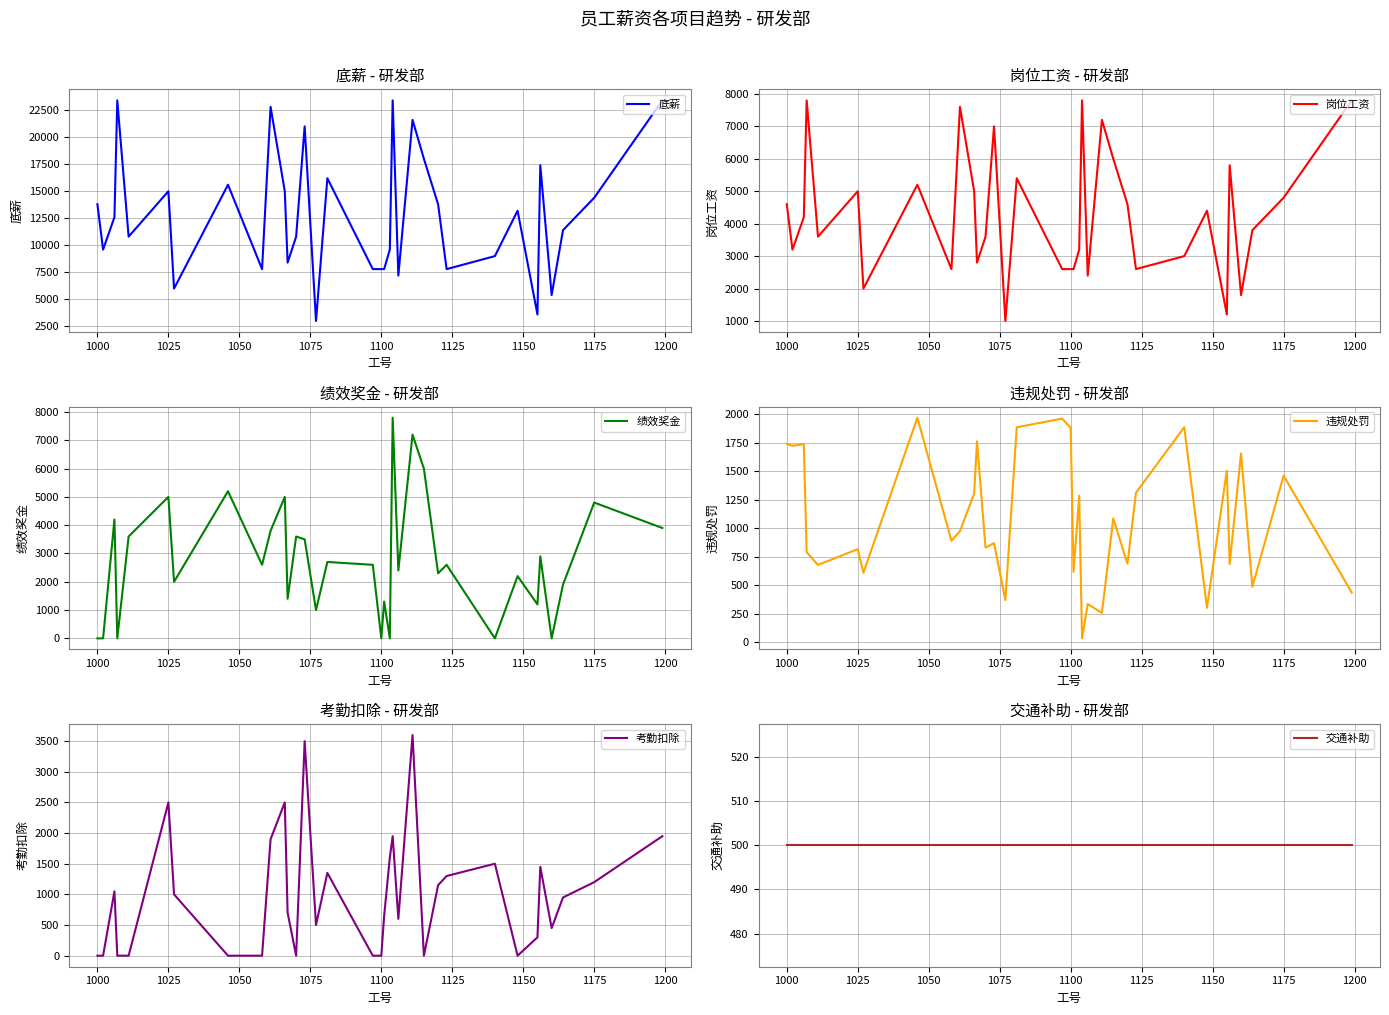

What is the average value of the 考勤扣除 series?

990